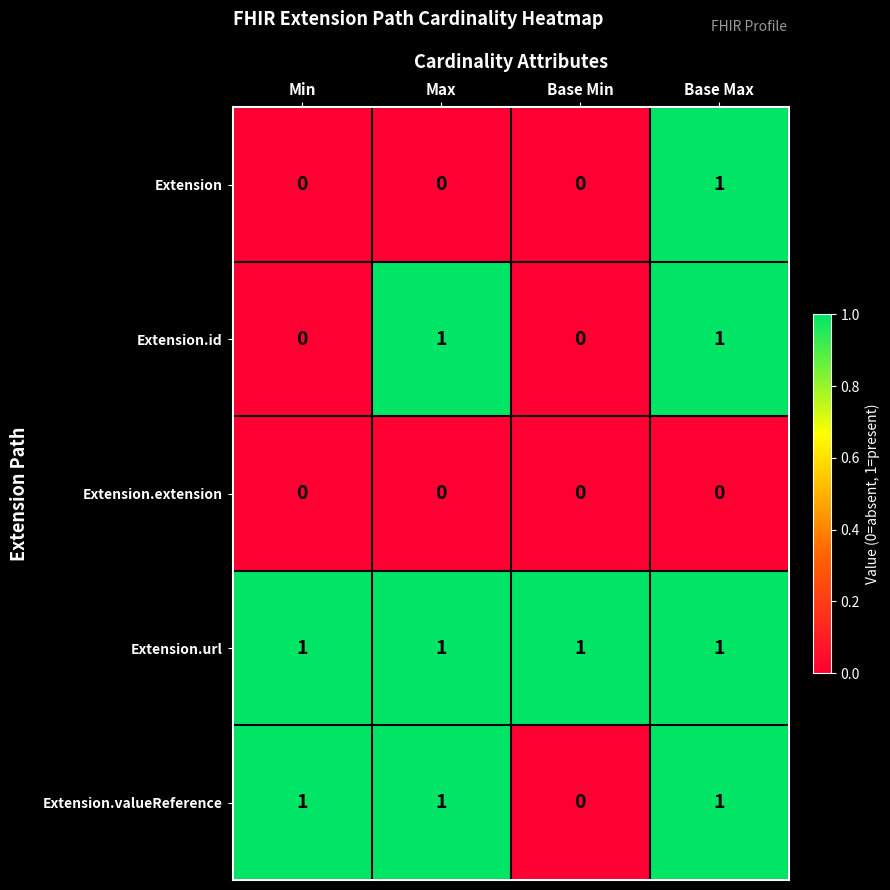

At which label is Extension.valueReference closest to 0?

Base Min